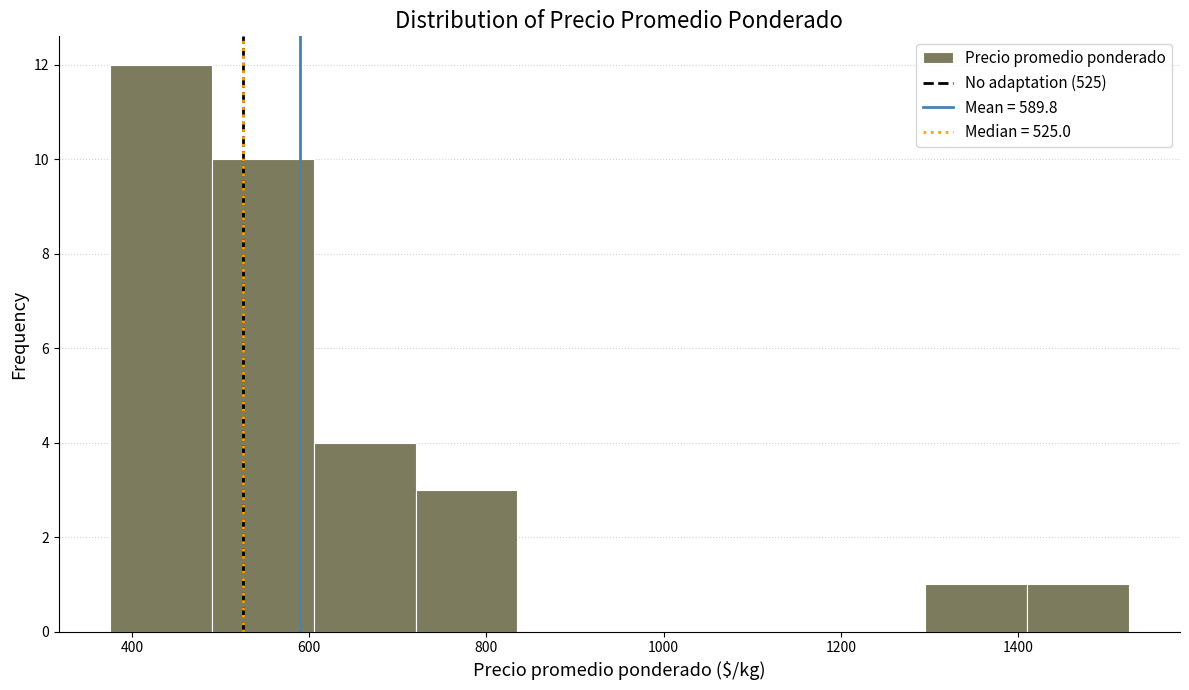

Reading left to right, list every bar in this chart as the range it spans on the x-axis followed by its height. Neither the bar edges nor the heights are printed on the chart, so give them approximately, as read against the axes.

375 to 490: 12
490 to 605: 10
605 to 720: 4
720 to 835: 3
835 to 950: 0
950 to 1065: 0
1065 to 1180: 0
1180 to 1295: 0
1295 to 1410: 1
1410 to 1525: 1